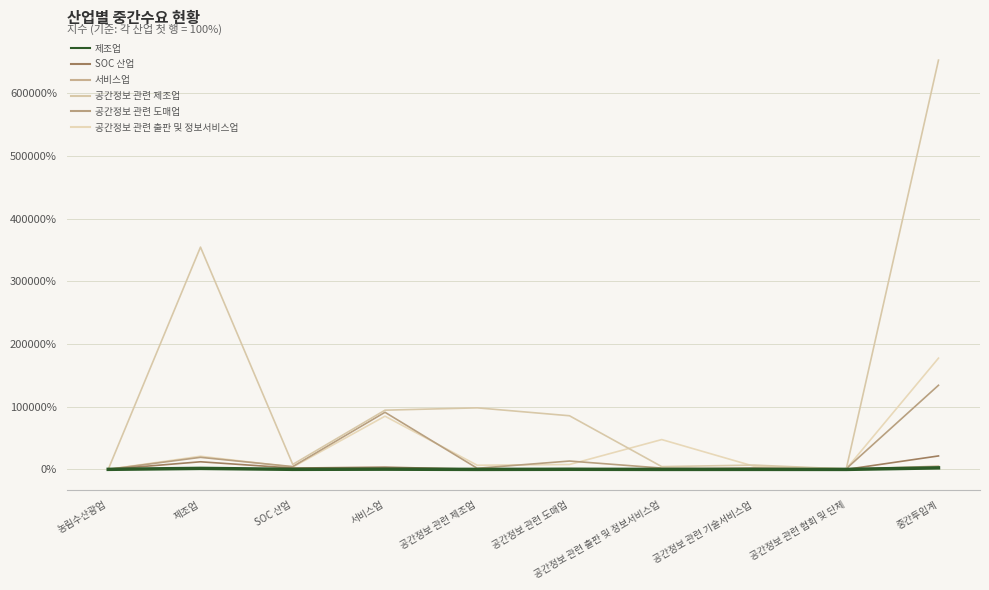

Where is 공간정보 관련 도매업 nearest to the value 67183?

서비스업